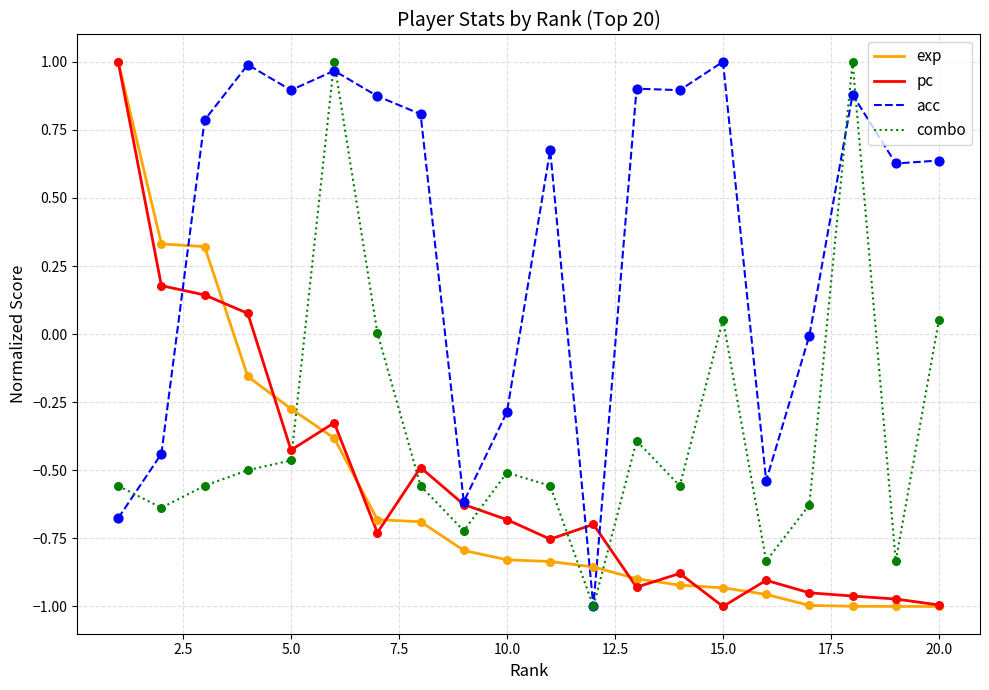

Which series has the largest total across all categories?

acc